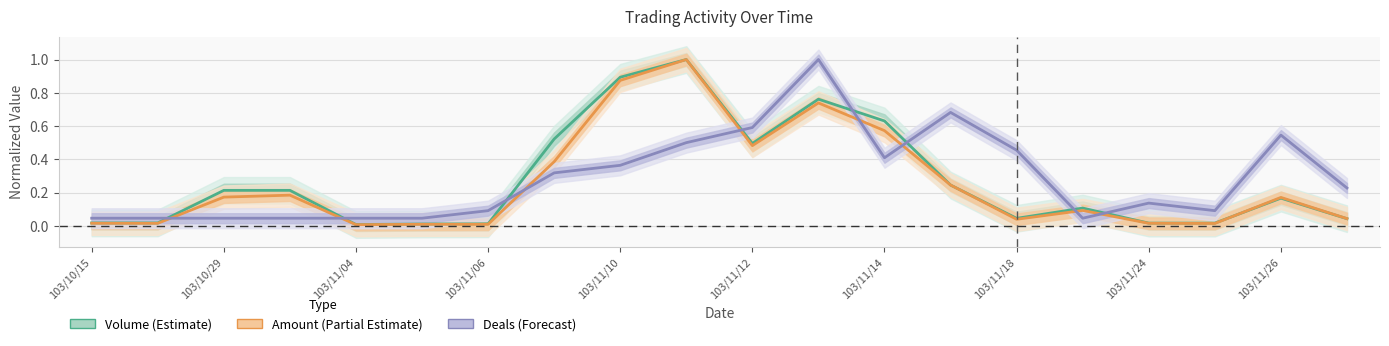

Is this an area chart (filled region under the line)?

No